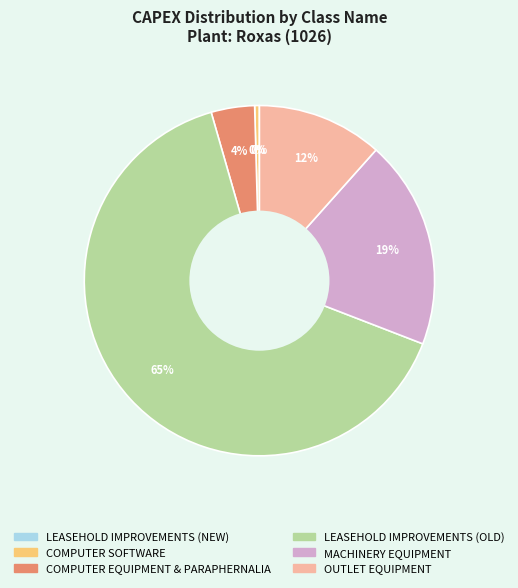

True or false: COMPUTER EQUIPMENT & PARAPHERNALIA accounts for 4% of the total.

True